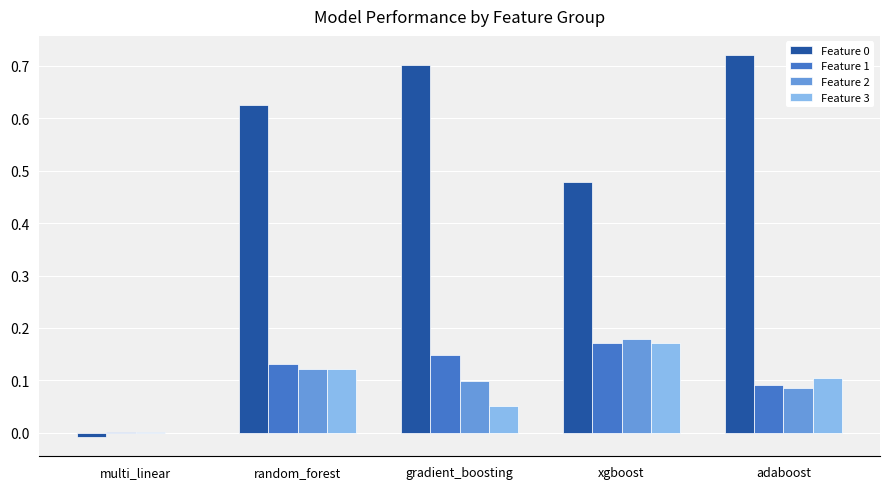

Is the value of Feature 0 at multi_linear greater than the value of Feature 1 at gradient_boosting?

No